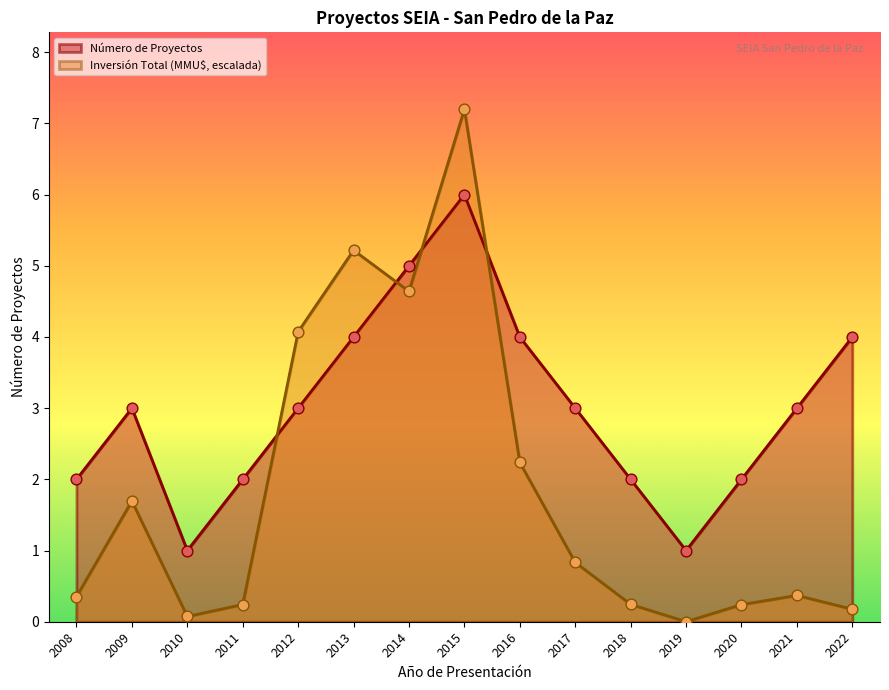

Which series contains the highest Y value?

Inversión Total (MMU$)